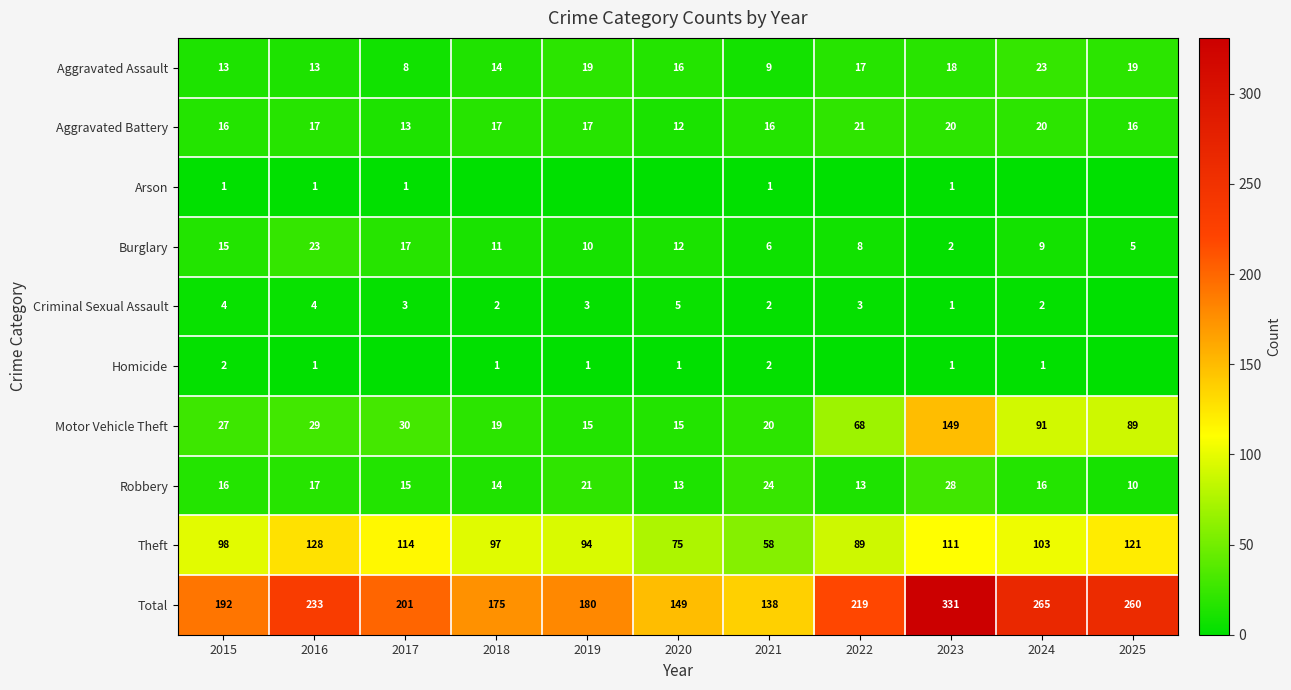

What is the sum of all Aggravated Battery values?

185